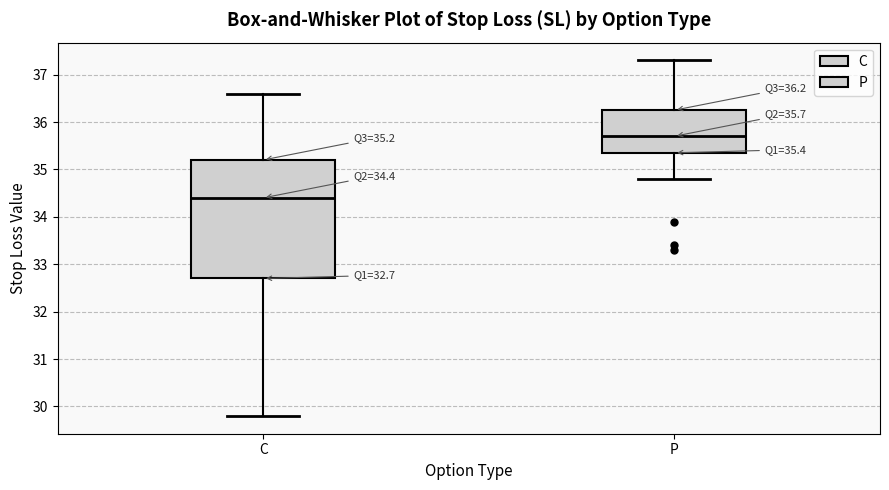

Which box has the highest median line?

P